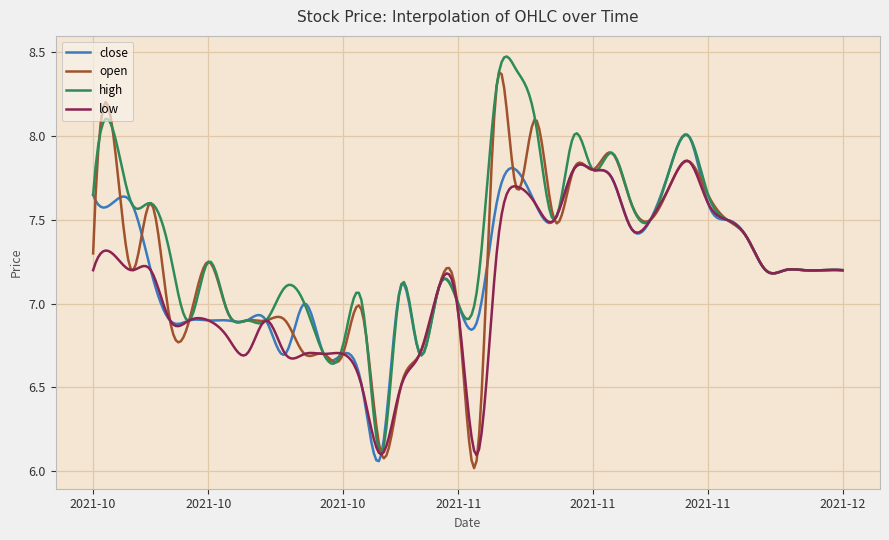

Which series has the largest total across all categories?

high